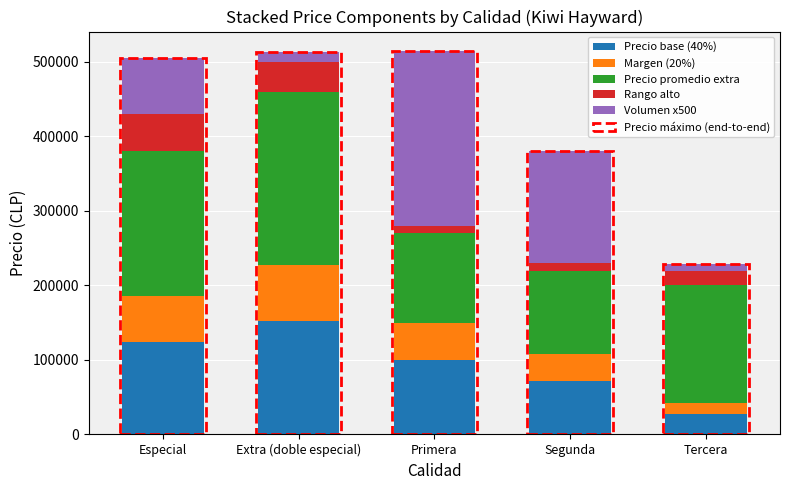

What is the maximum value for Precio promedio extra?

232000